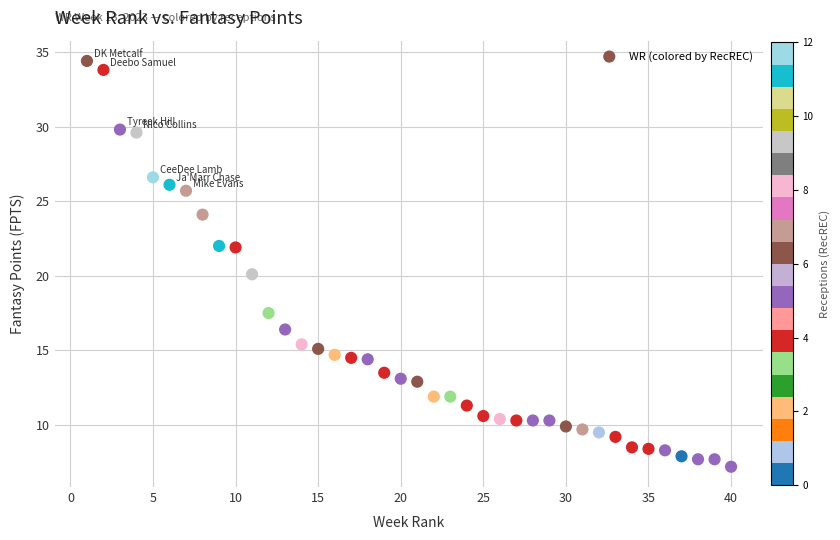

What is the range of Y values (max minus min)?

27.2